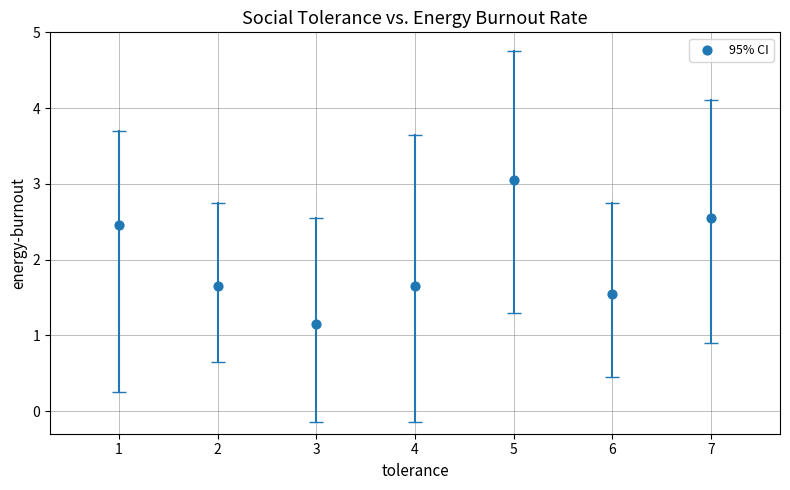

What is the average Y value?

2.0